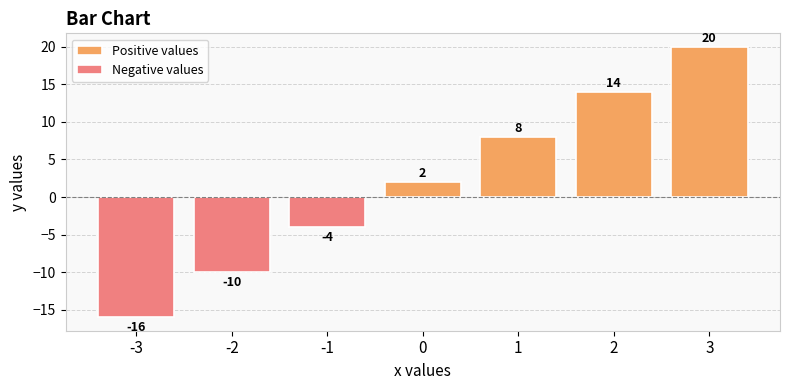

Rank the categories by value from highest to lowest.

3, 2, 1, 0, -1, -2, -3